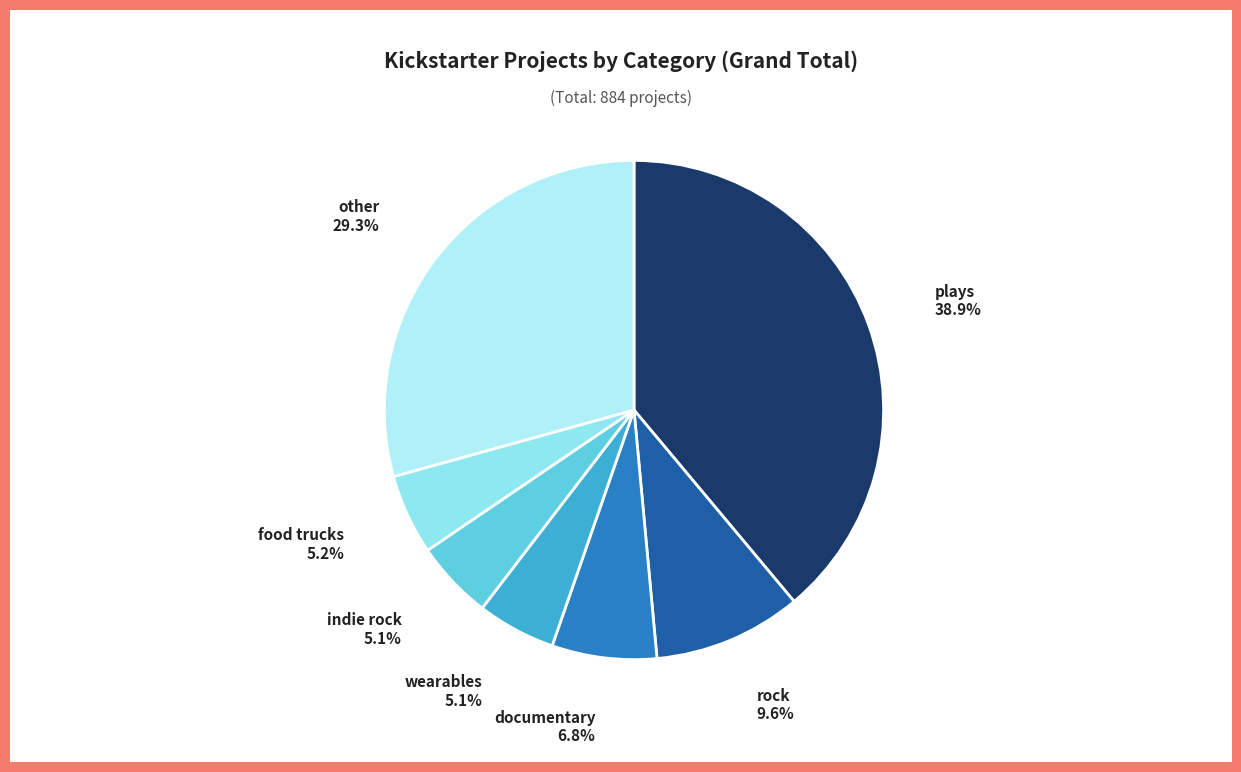

What percentage do other and wearables together represent?

34.4%